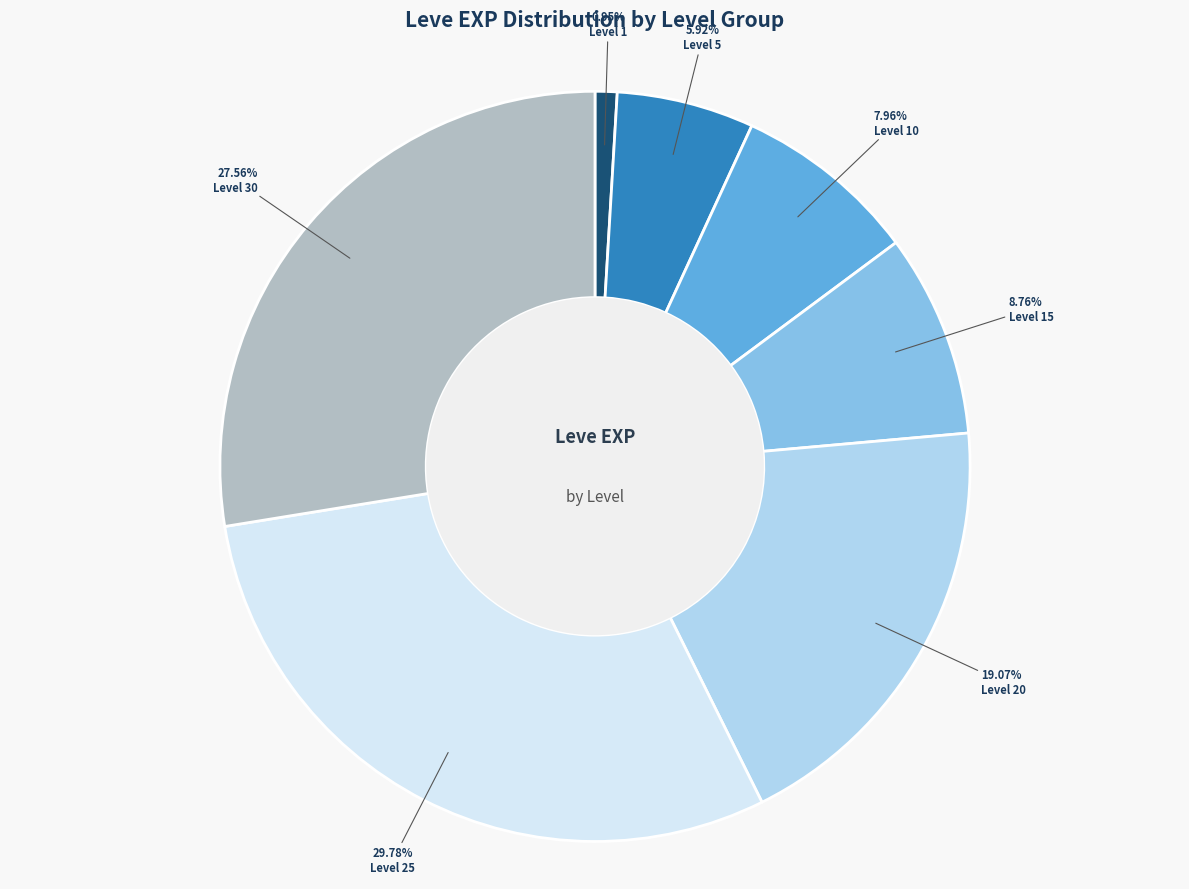

Is there any slice that represents more than half of the pie?

No